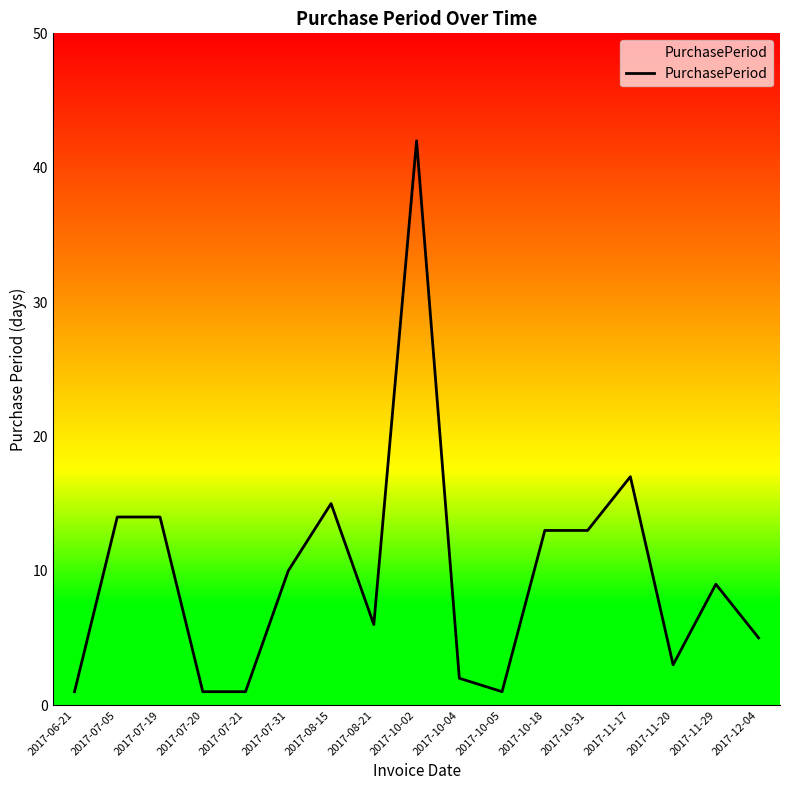

How many lines are shown in the chart?

1